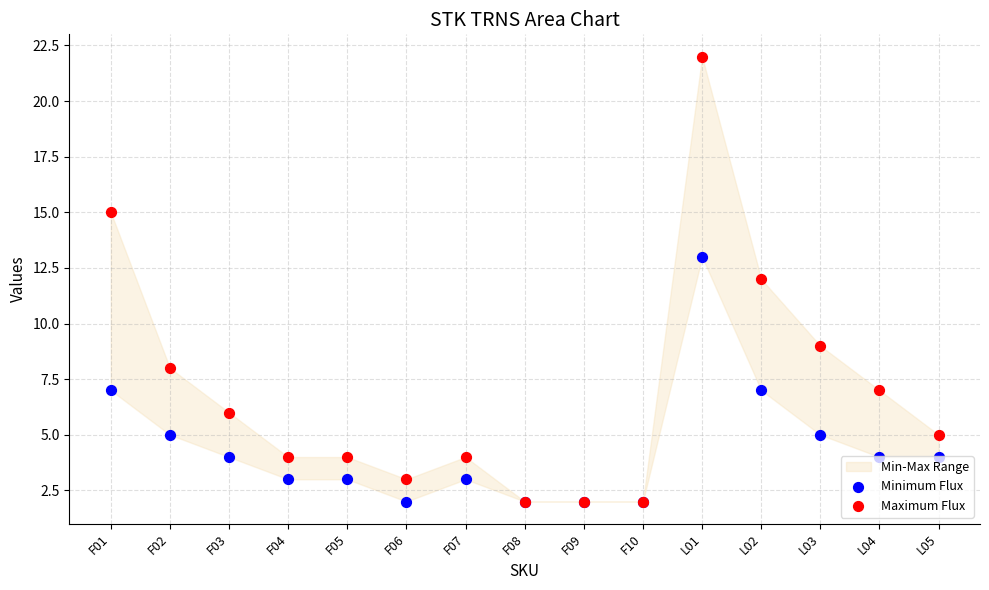

Which series has the widest spread of Y values?

Maximum Flux